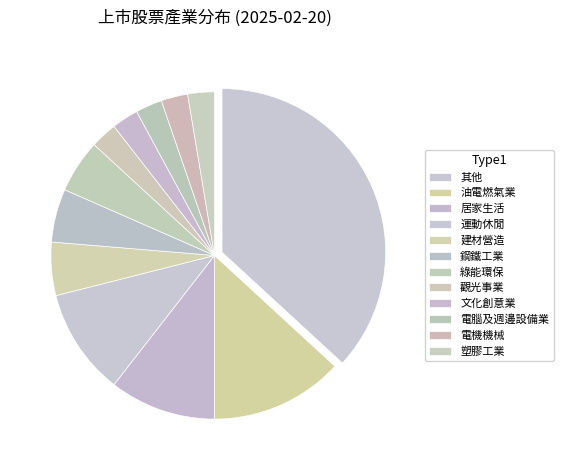

Count the number of slices in the pie.

12